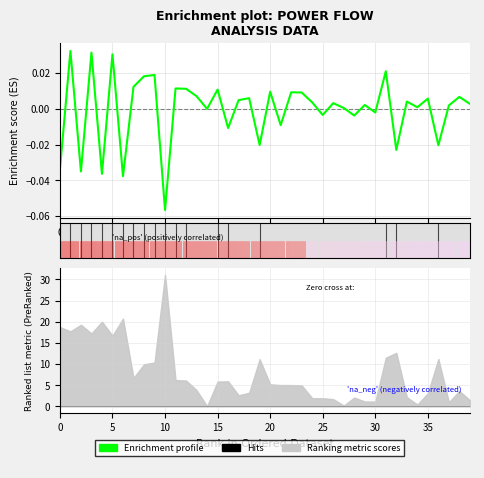

How many data points does each series have?

40